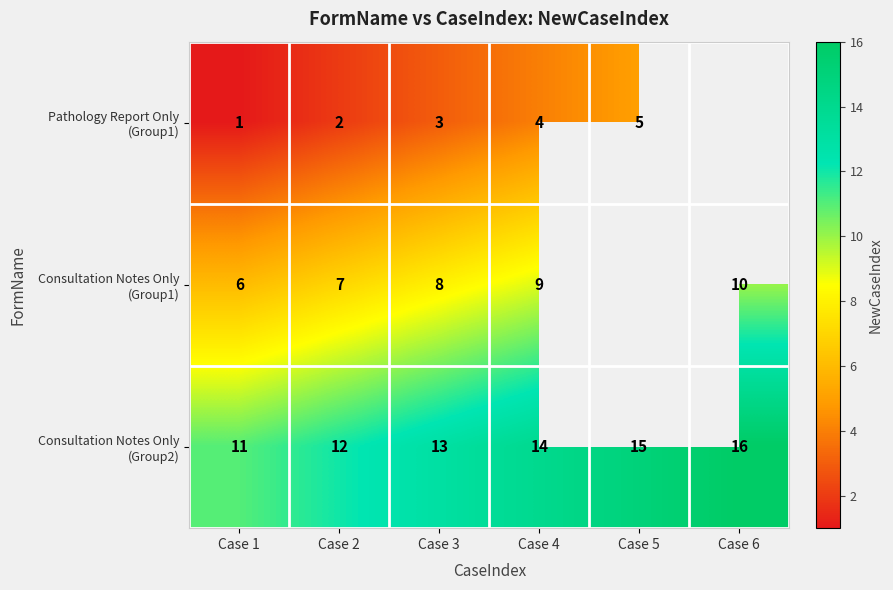

What is the total value across all series at Case 4?

27